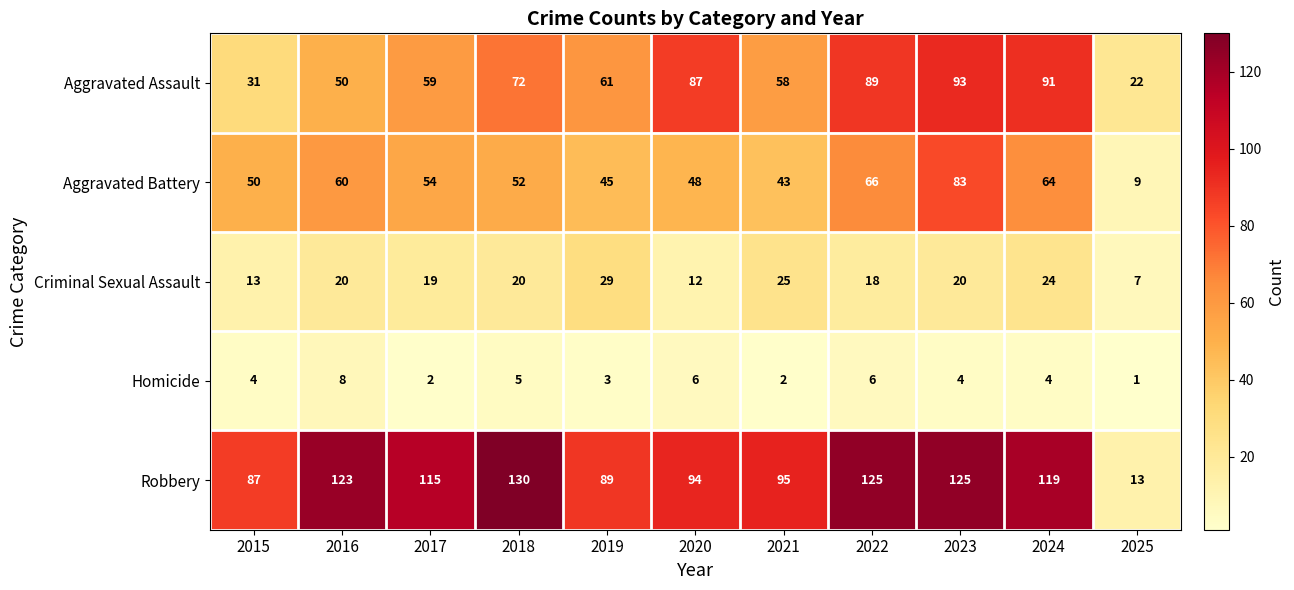

Which series has the largest range (max minus min)?

Robbery